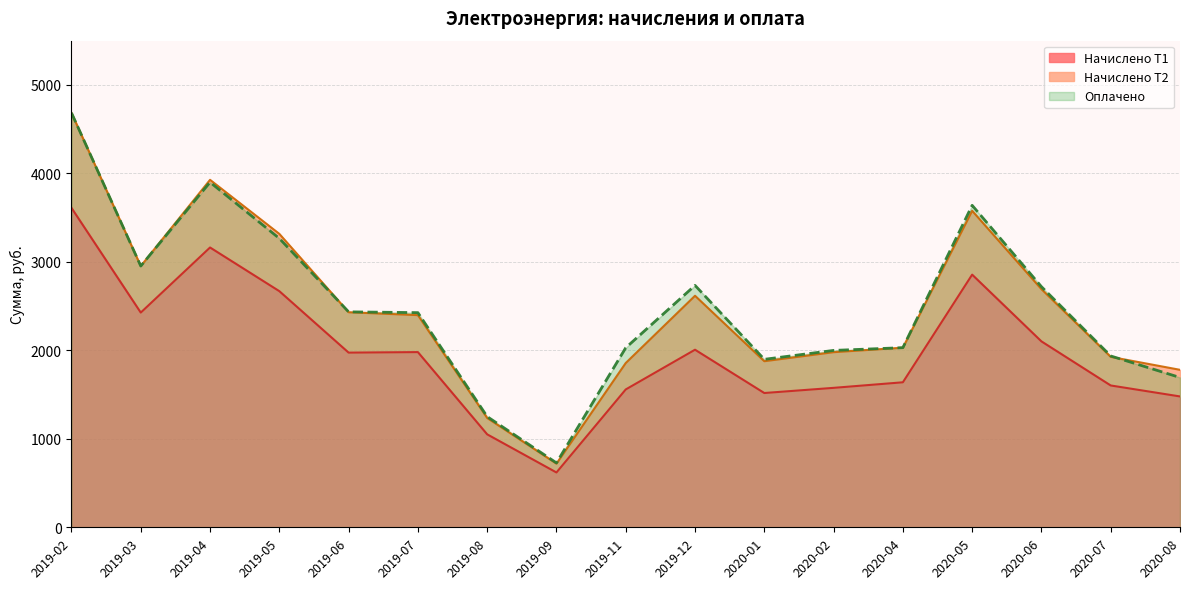

How many categories are shown in the chart?

17